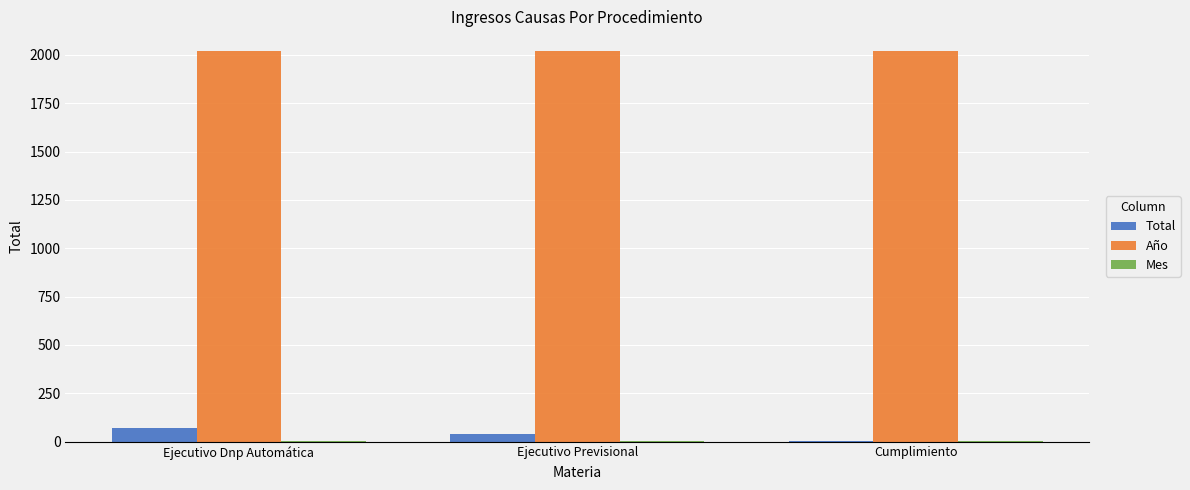

What is the highest value of the Año series?

2021